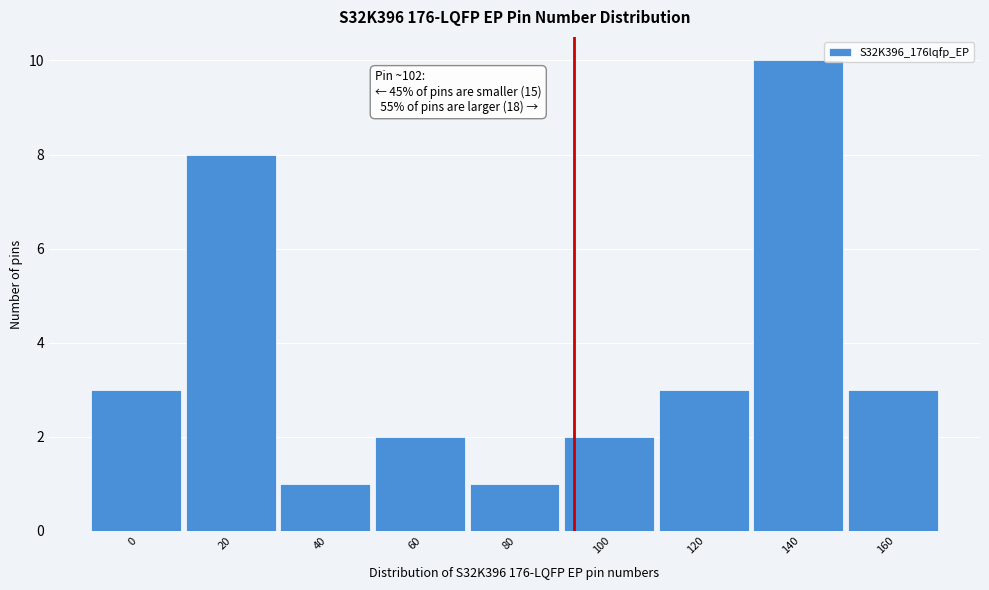

Reading left to right, list all the values displayed in this chart.

0=3	20=8	40=1	60=2	80=1	100=2	120=3	140=10	160=3